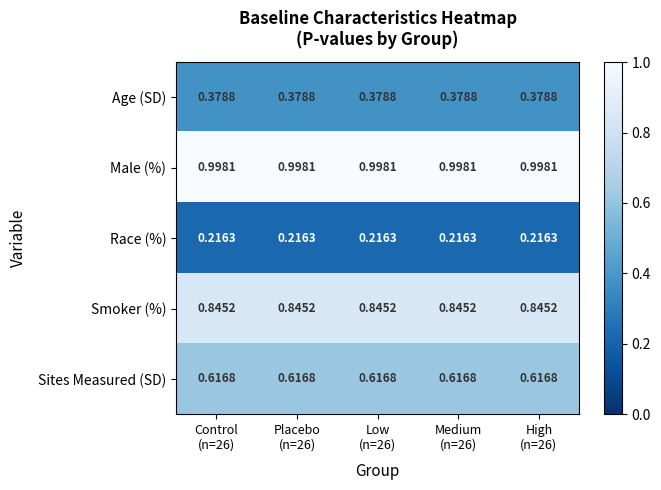

Which series has the largest total across all categories?

Male (%)